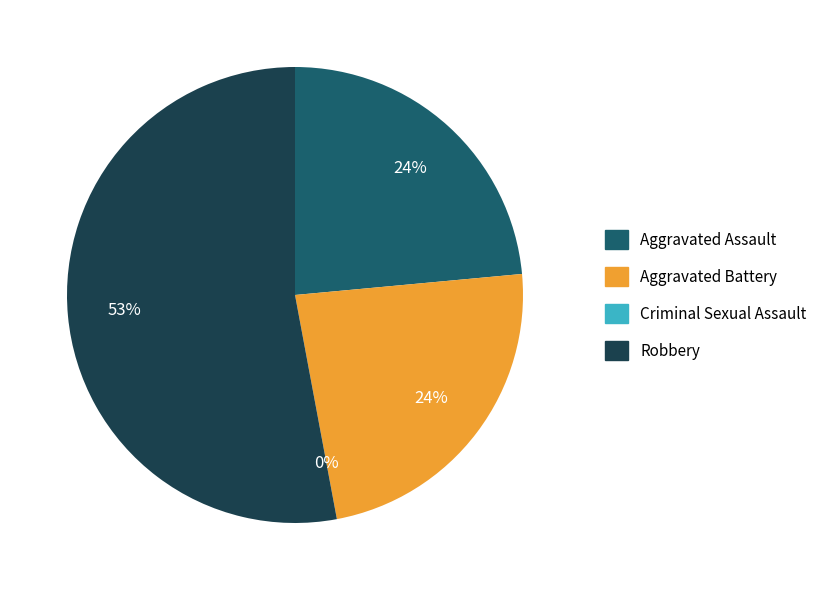

Which slice is the largest?

Robbery